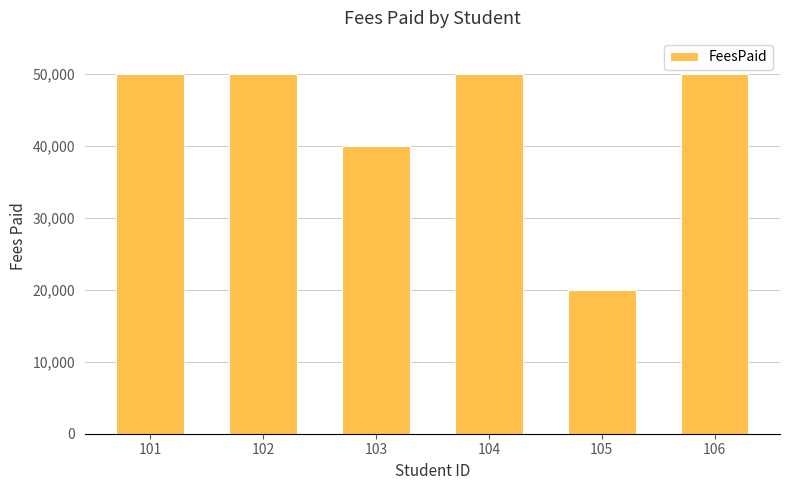

Read the value at 105.

20000